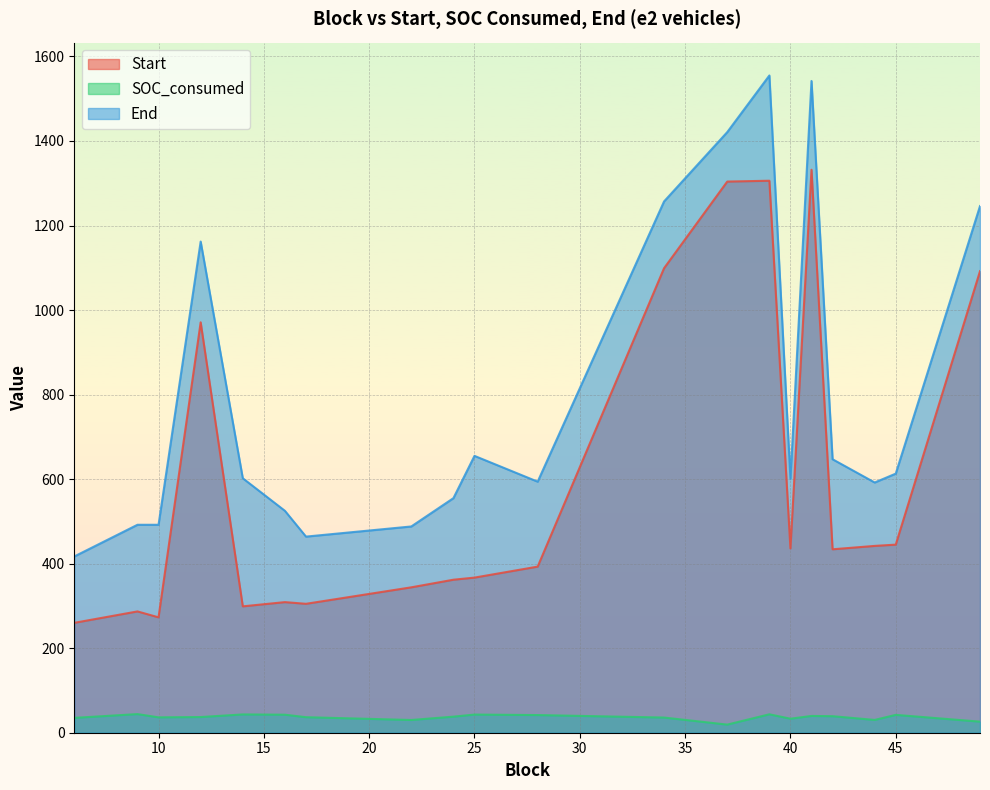

How many interior local valleys does the Start series have?

5